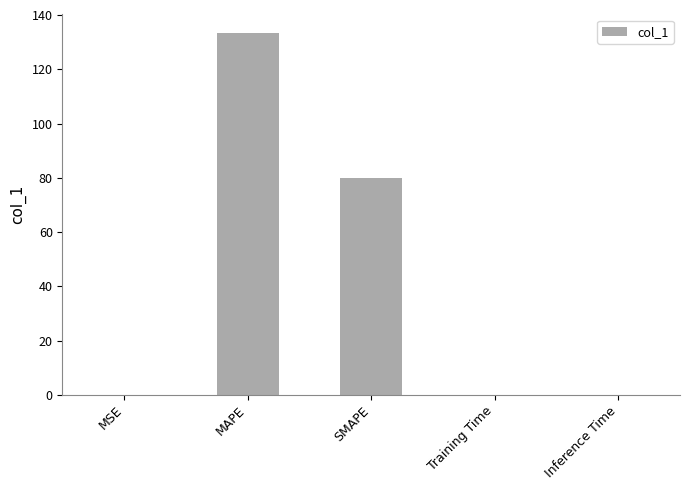

Does the chart contain stacked bars?

No